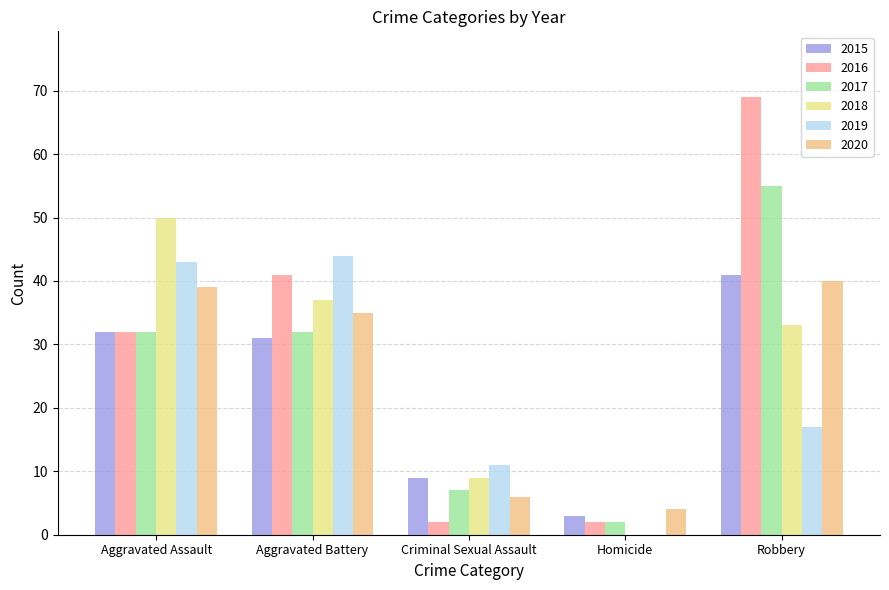

Reading left to right, what are all the values shown in this chart?

2015: 32	31	9	3	41
2016: 32	41	2	2	69
2017: 32	32	7	2	55
2018: 50	37	9	0	33
2019: 43	44	11	0	17
2020: 39	35	6	4	40